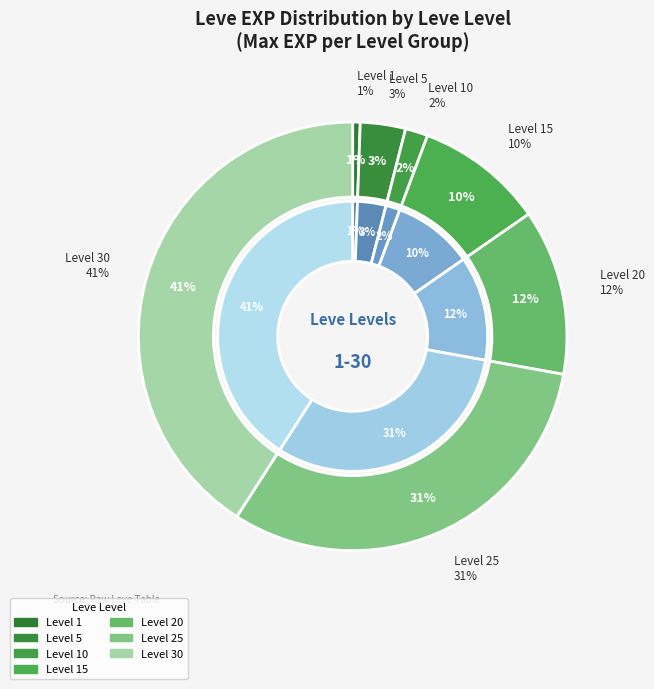

How much of the chart is everything except 30?

59.1%